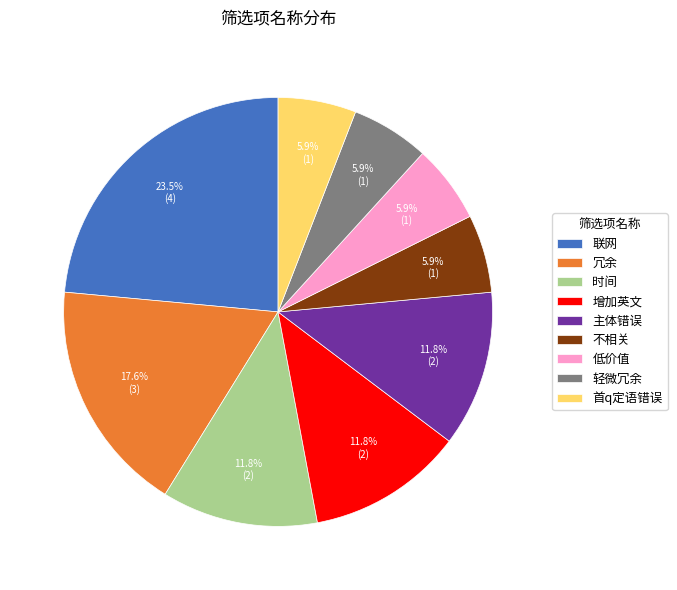

Is there a majority slice in this chart?

No